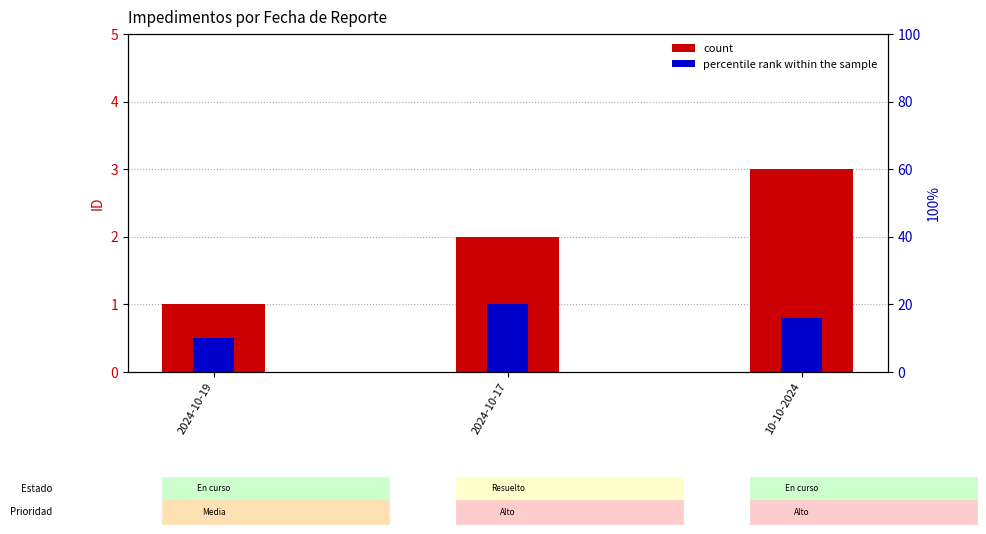

What is the sum of all count values?

6.0